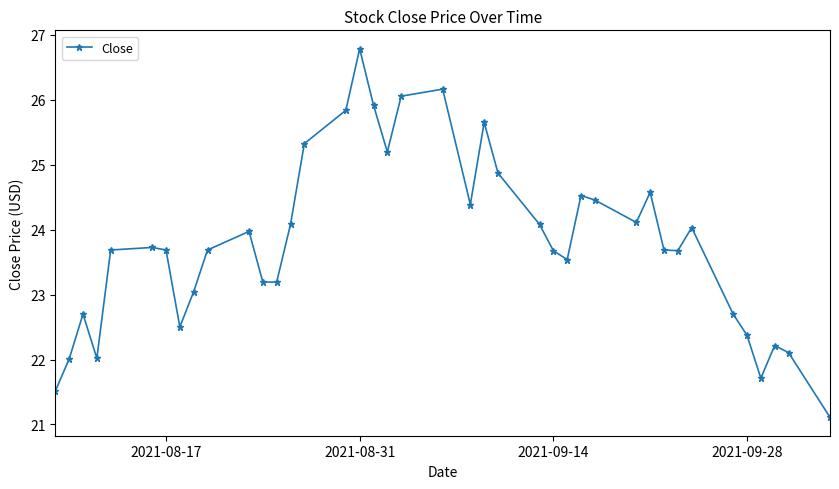

Does the chart display data point markers on the line(s)?

Yes